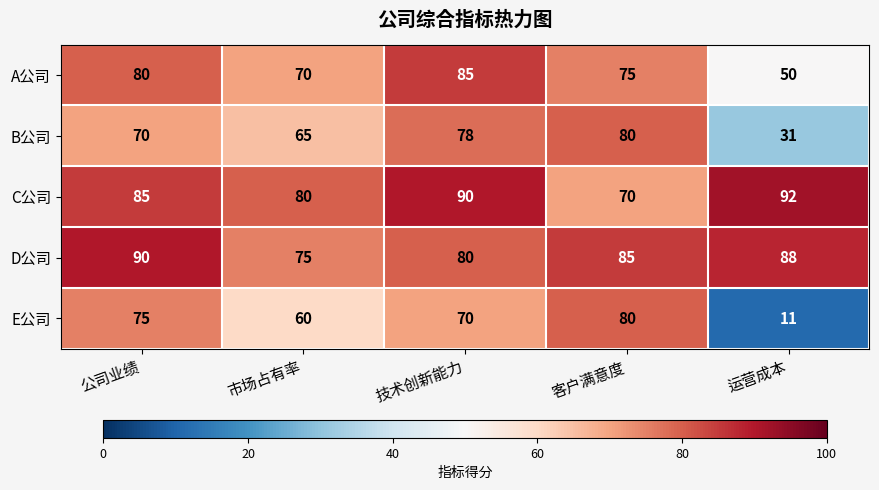

What is the spread (max minus min) of values at 技术创新能力?

20